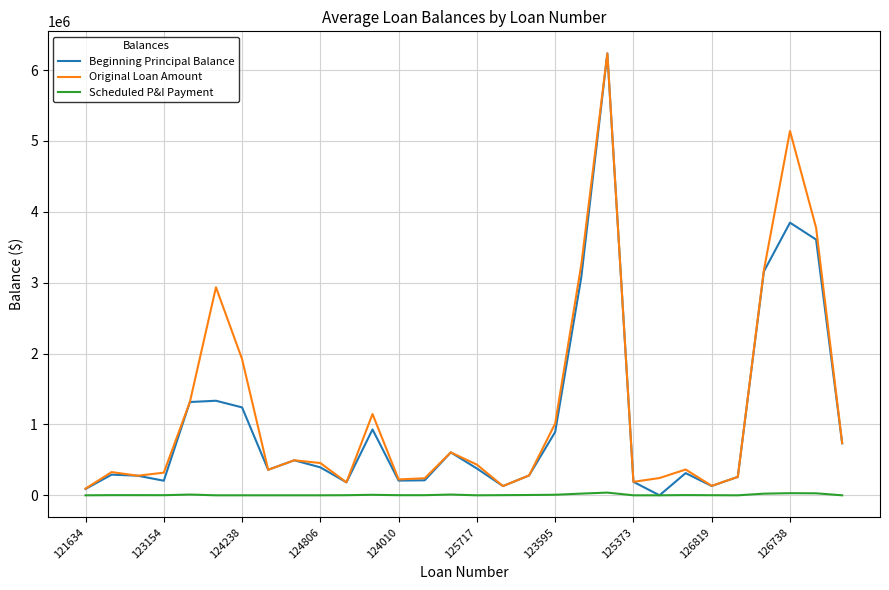

Does the chart display data point markers on the line(s)?

No